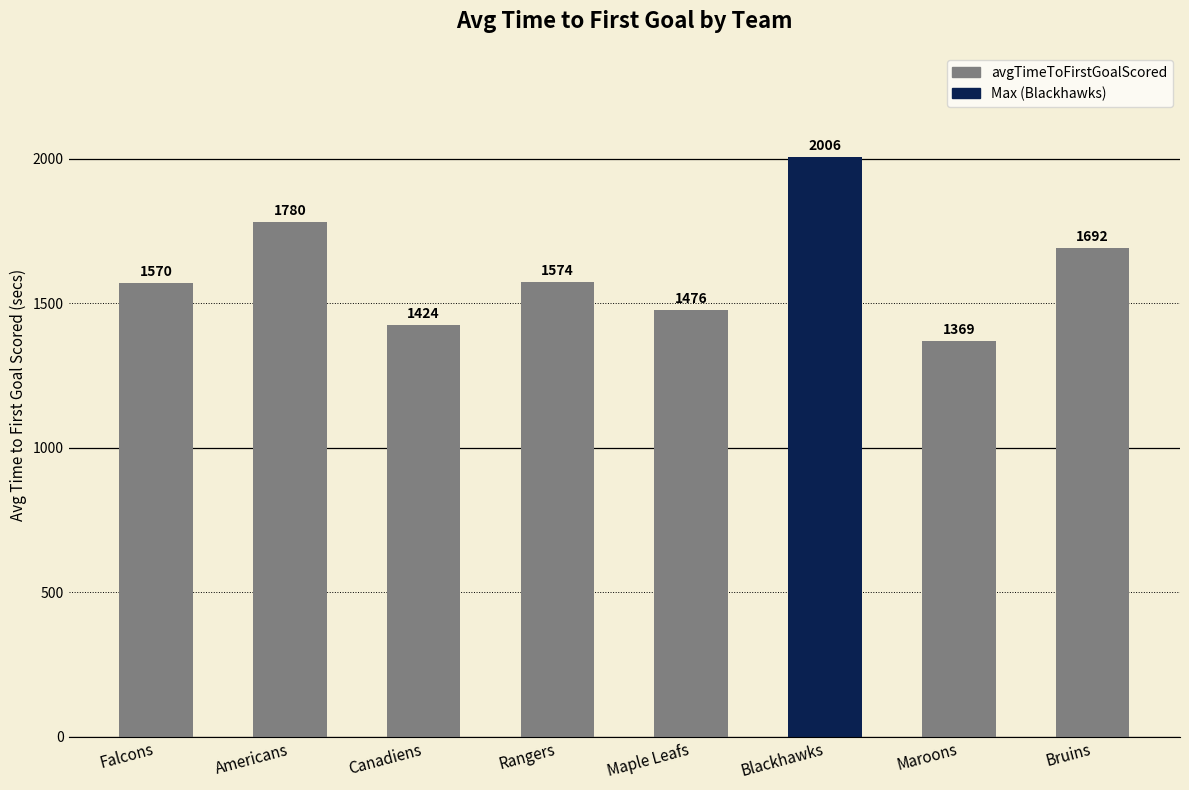

True or false: the data shows 2195.7 at Maple Leafs.

False